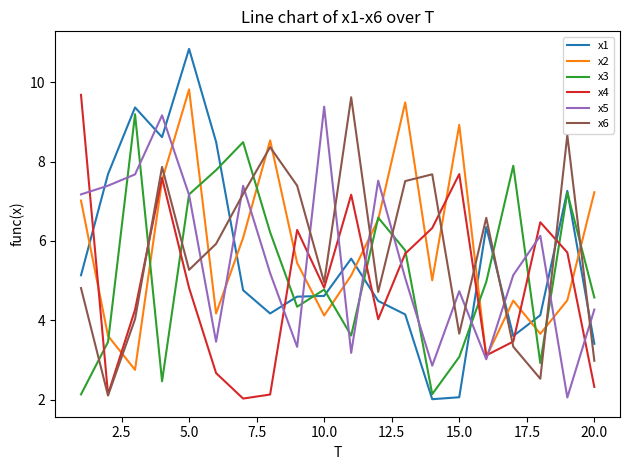

Which series has the widest spread of values?

x1